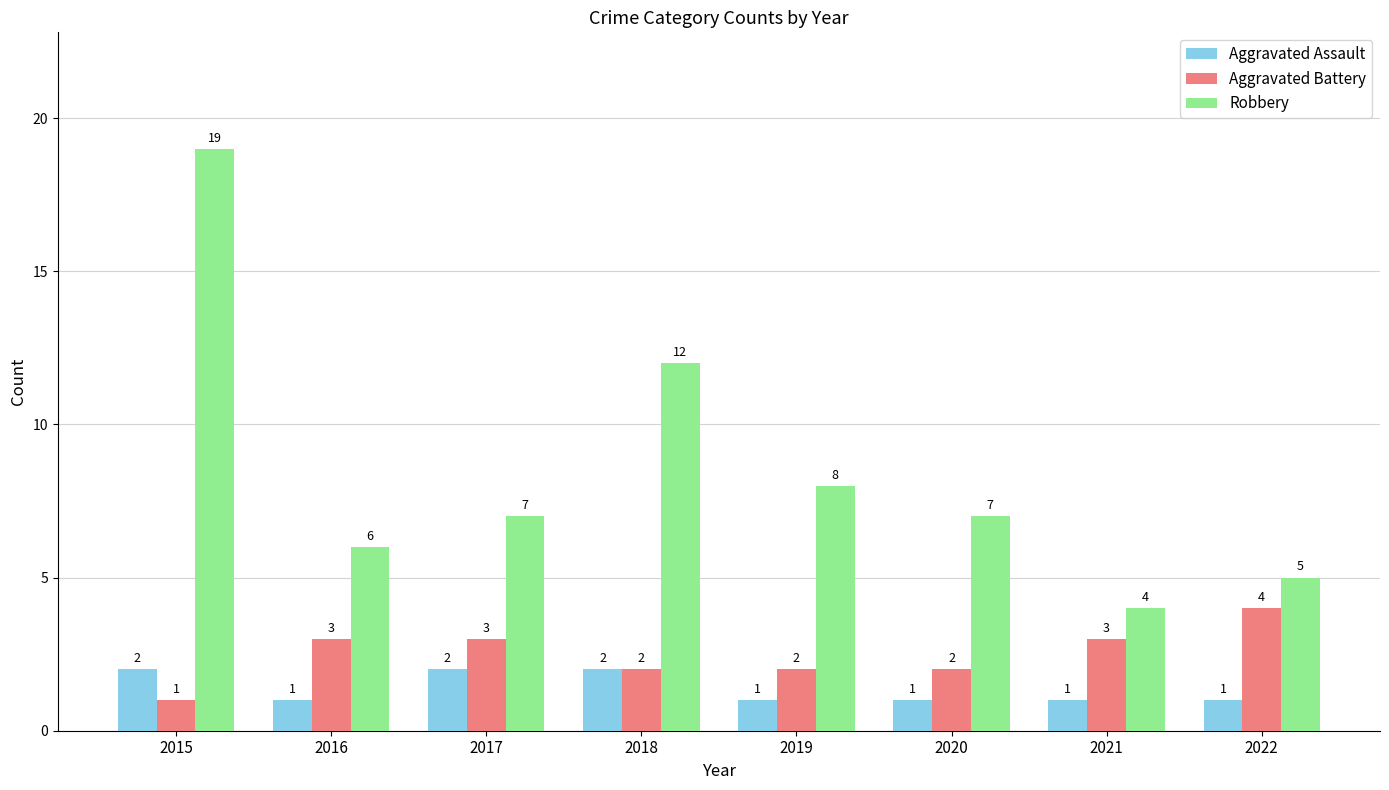

Count the number of categories in the chart.

8